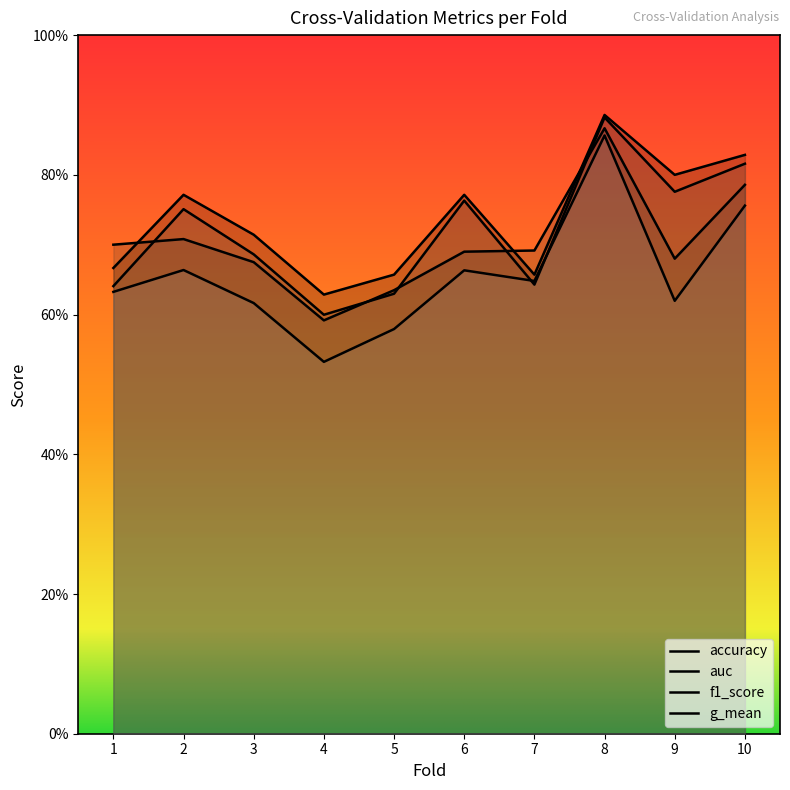

Is the value of f1_score at 7 greater than the value of g_mean at 4?

Yes